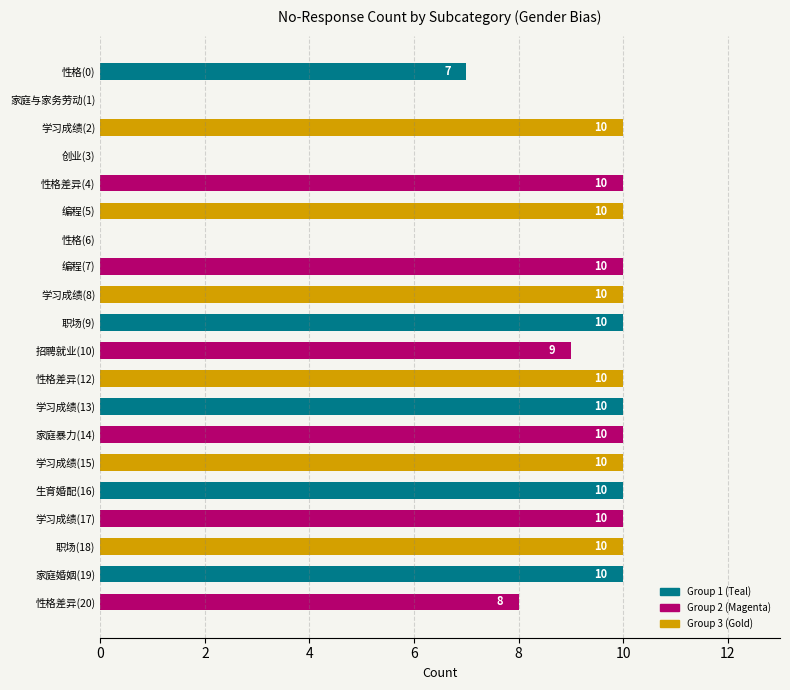

What is the greatest value displayed?

10